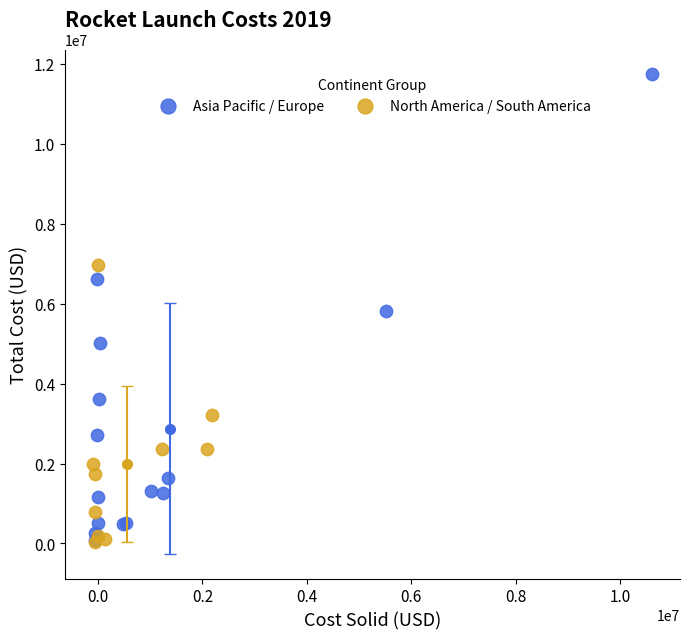

Which series has the widest spread of Y values?

Asia Pacific / Europe